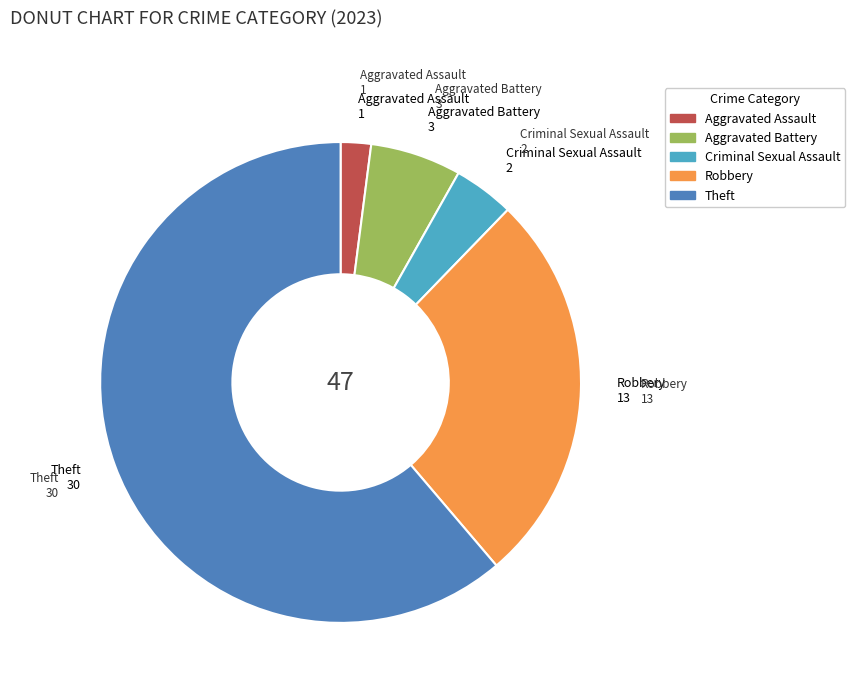

How many slices are in this pie chart?

5